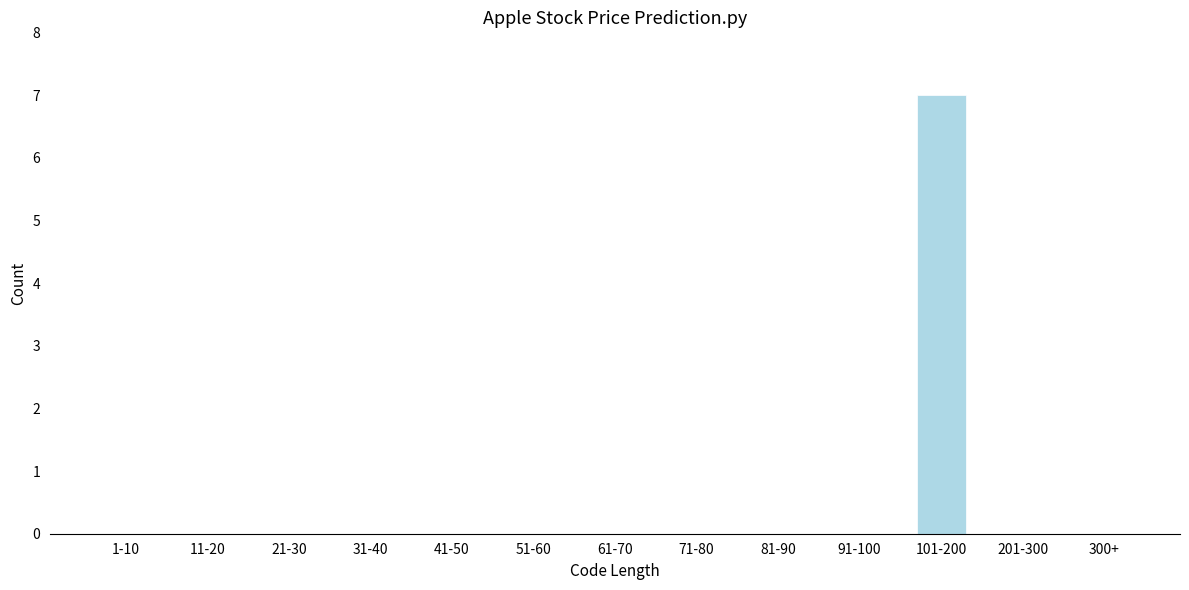

Reading left to right, list all the values displayed in this chart.

1-10=0	11-20=0	21-30=0	31-40=0	41-50=0	51-60=0	61-70=0	71-80=0	81-90=0	91-100=0	101-200=7	201-300=0	300+=0